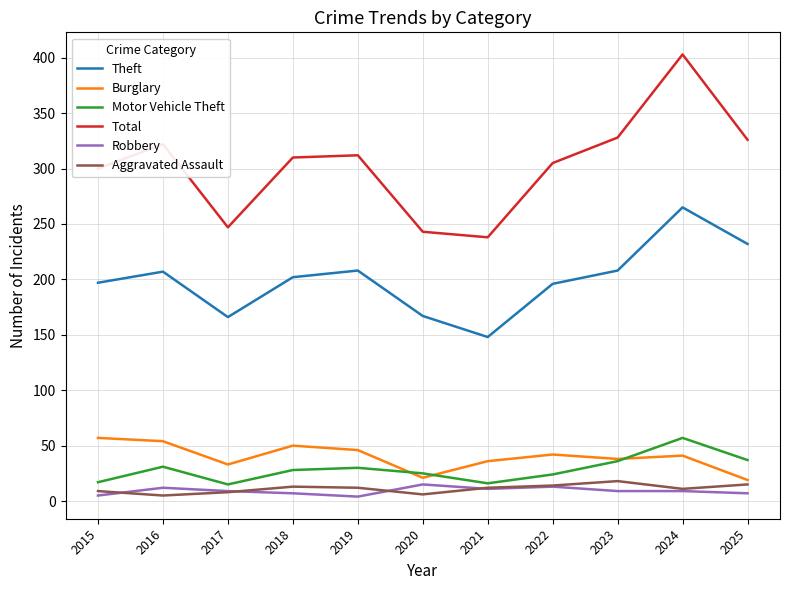

True or false: Robbery and Theft cross at least once.

False